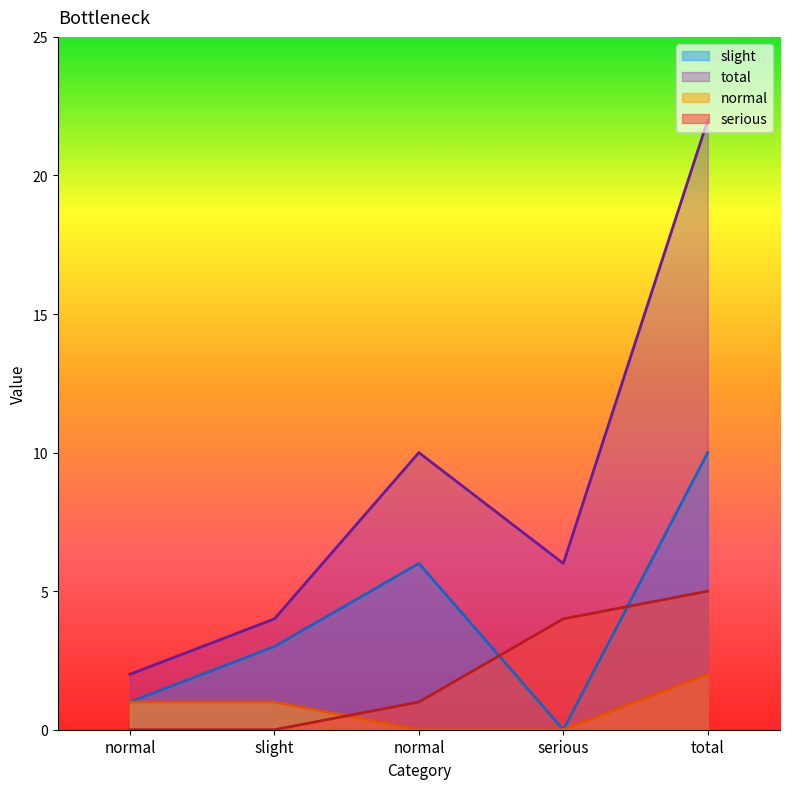

Where is normal nearest to the value 1?

normal